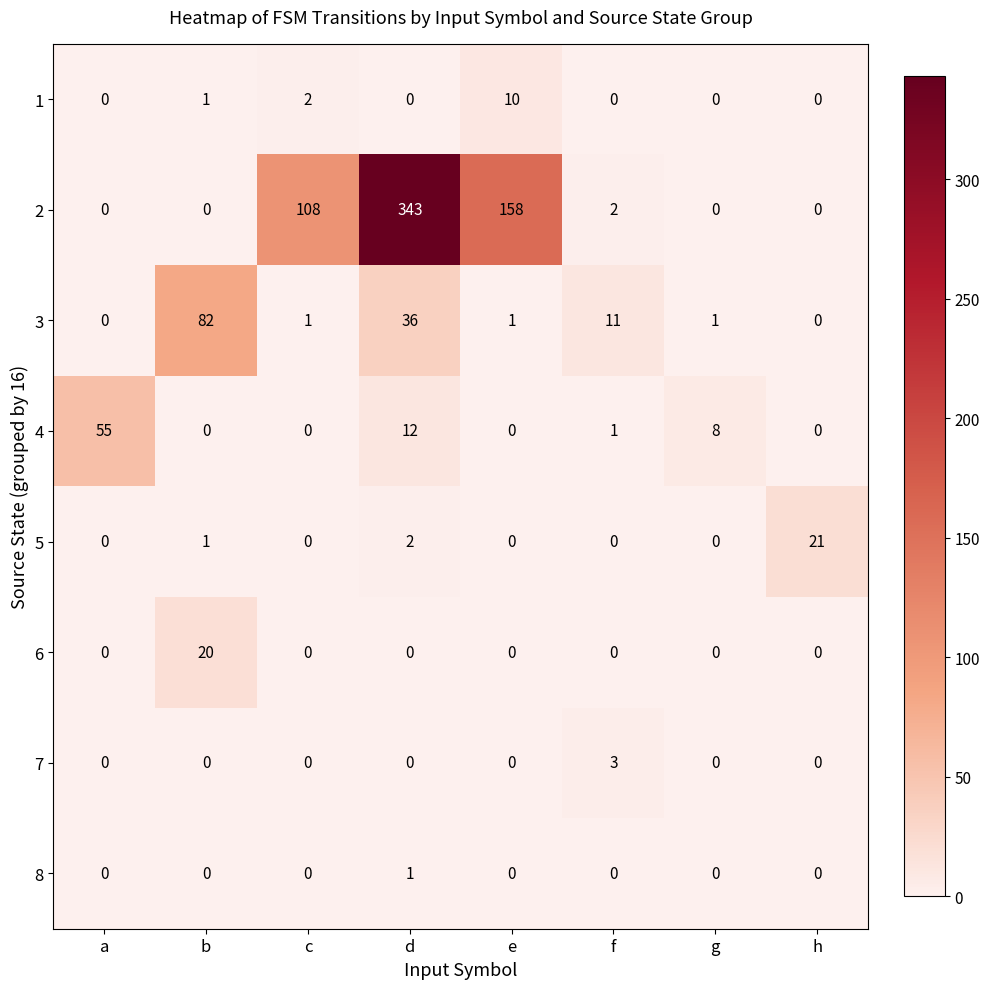

At which category is the sum across all series the highest?

d